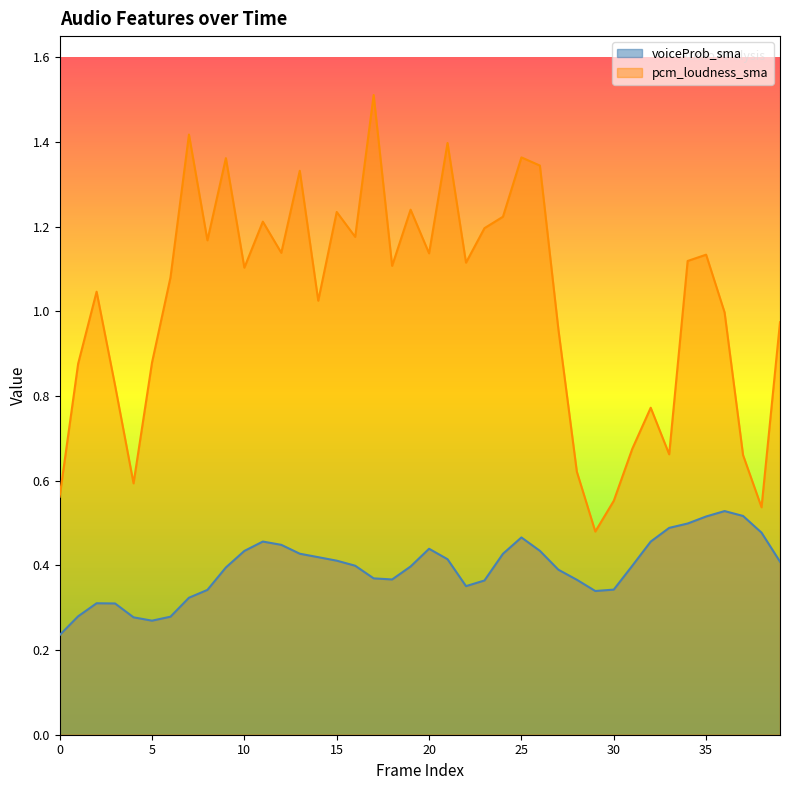

What is the approximate value of pcm_loudness_sma at 30?

0.6